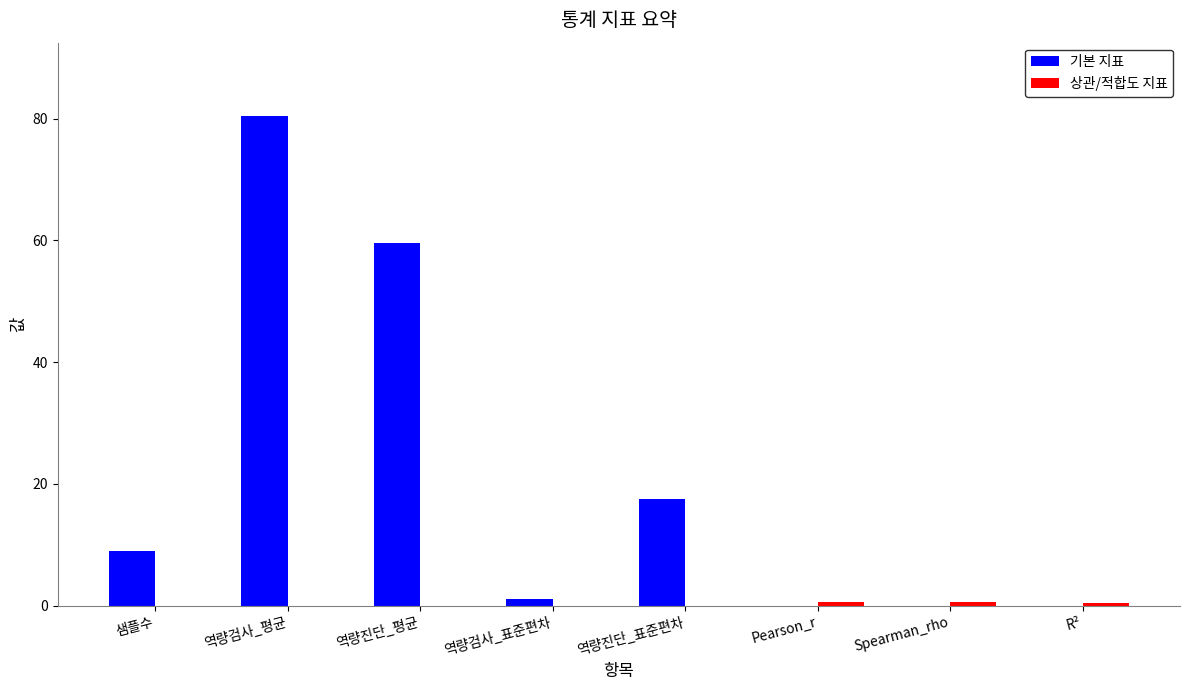

What is the sum of the 기본 지표 values at 역량검사_평균 and R²?

80.4